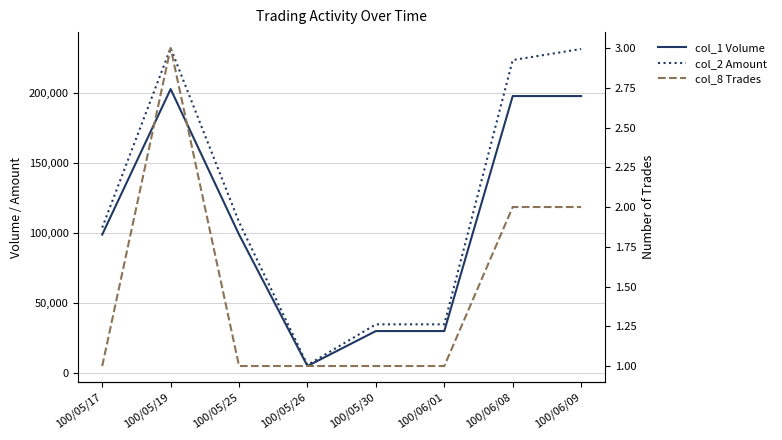

What is the sum of all col_2 Amount values?

974920